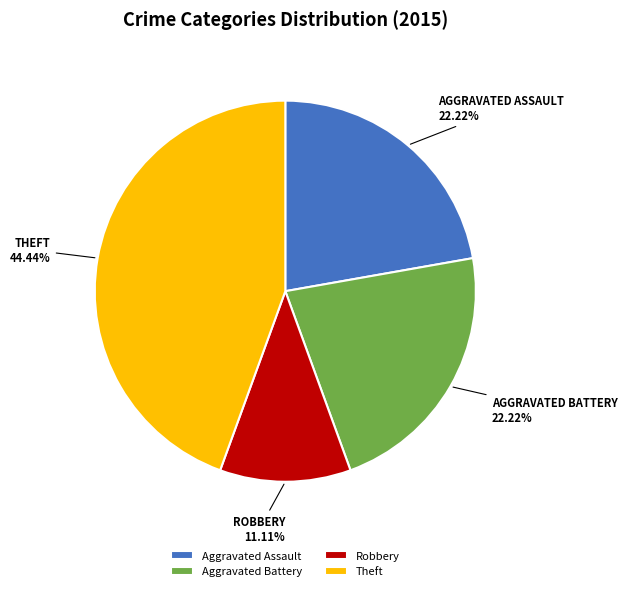

How many segments does this pie chart have?

4